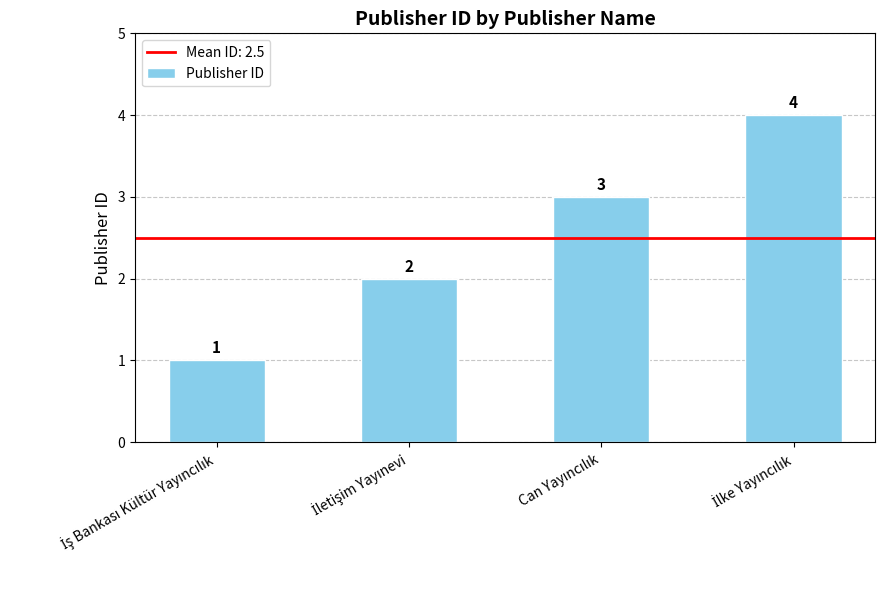

What is the value of the 2nd bar from the left?

2